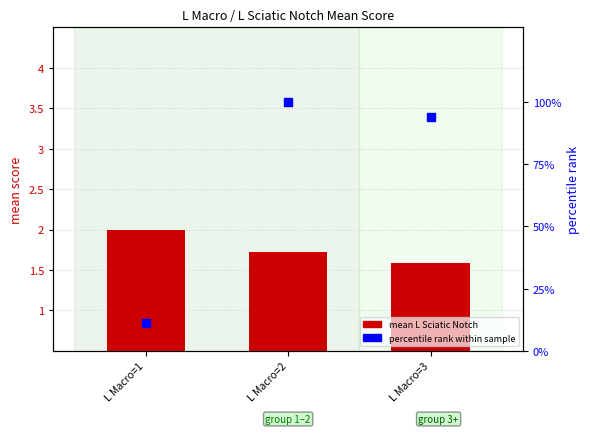

Is the value of percentile rank within sample at L Macro=1 greater than the value of mean L Sciatic Notch at L Macro=3?

Yes